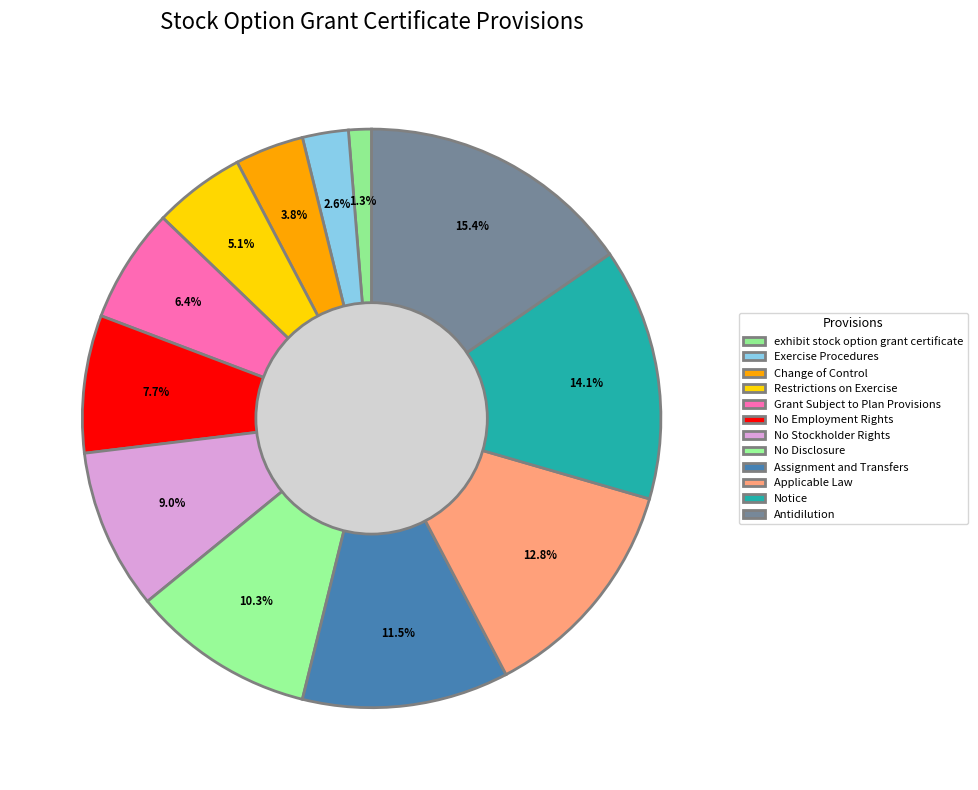

Is there a majority slice in this chart?

No